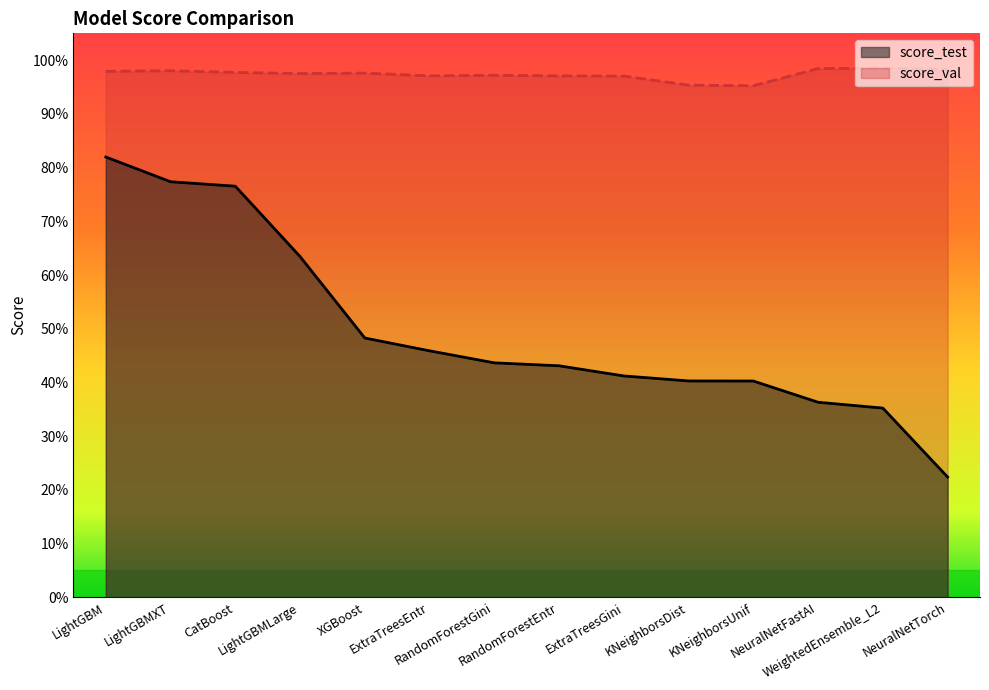

At which category is the sum across all series the highest?

LightGBM